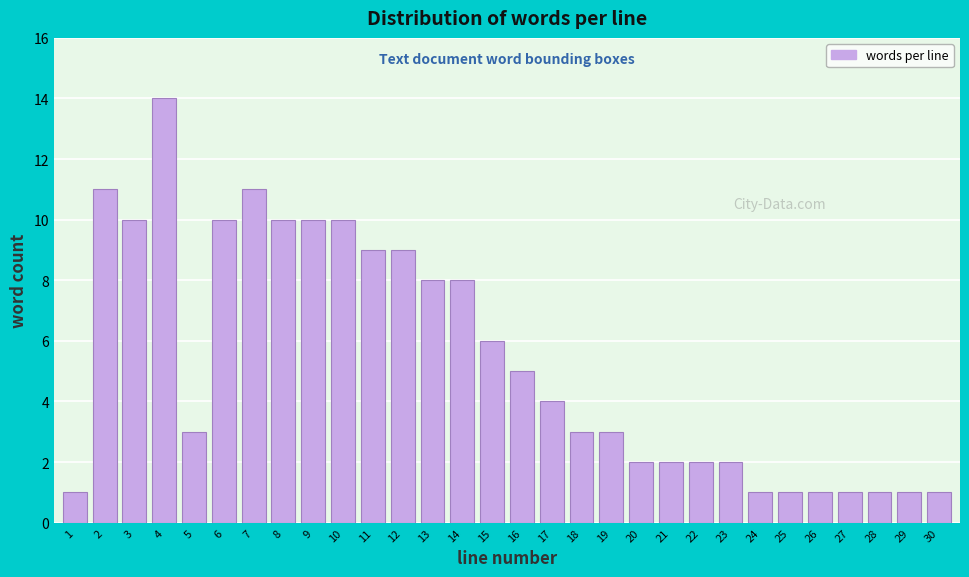

Reading left to right, extract all data points from this chart.

1	11	10	14	3	10	11	10	10	10	9	9	8	8	6	5	4	3	3	2	2	2	2	1	1	1	1	1	1	1